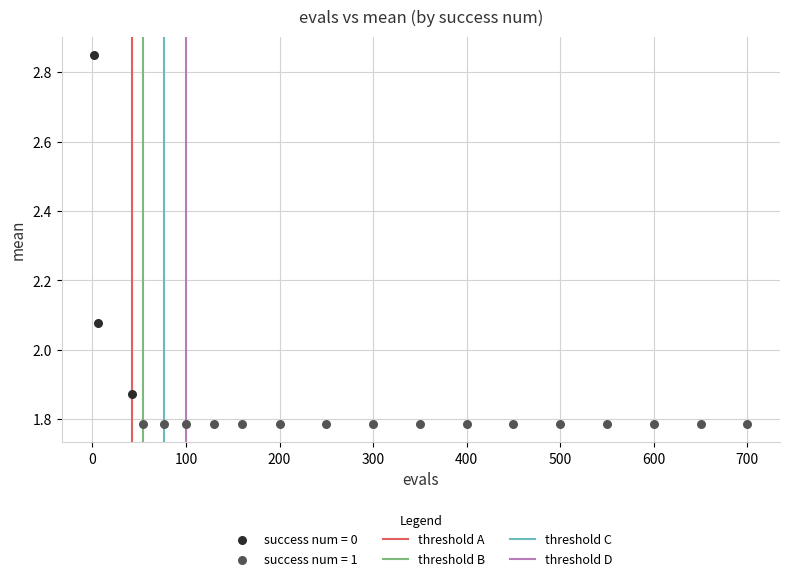

Which series contains the lowest Y value?

success num = 1